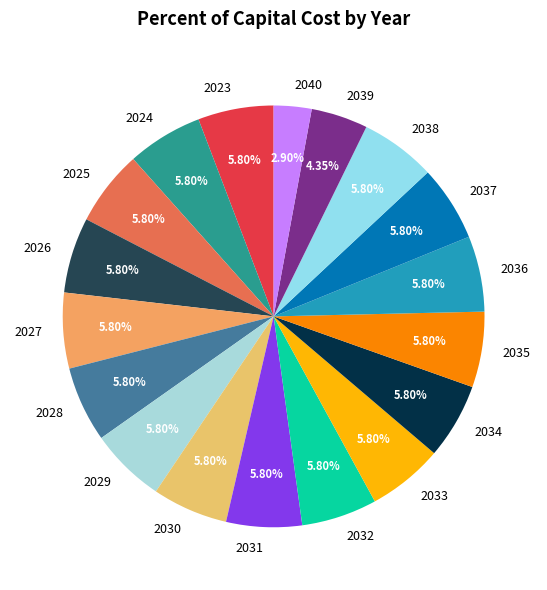

What percentage do 2027 and 2039 together represent?

10.1%